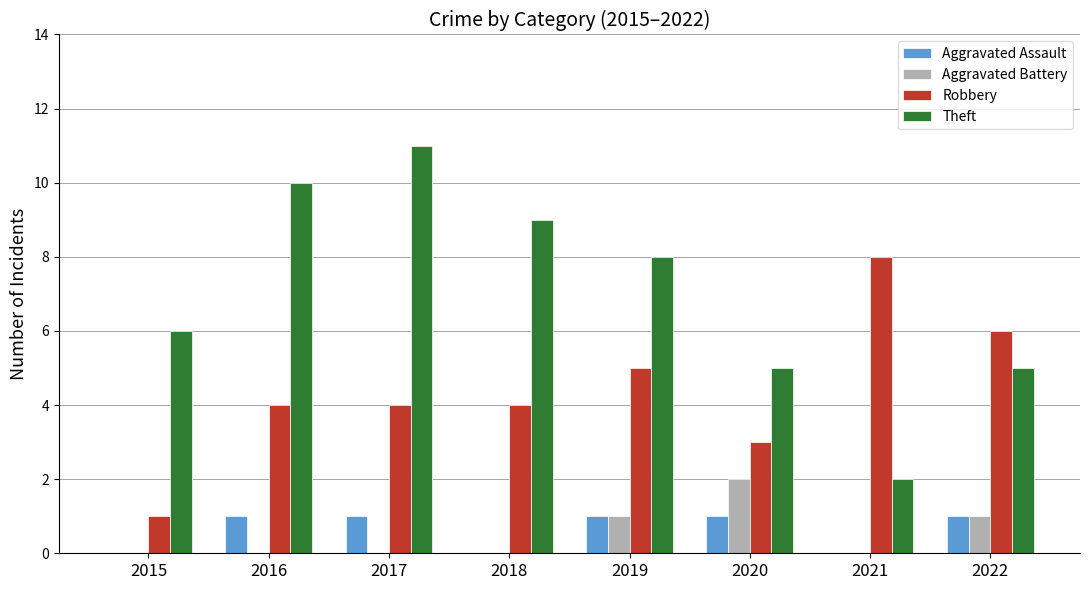

Is it true that Theft equals 8 at 2019?

True